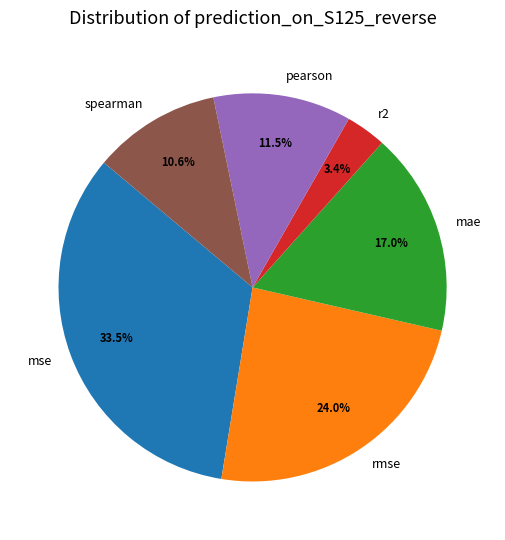

To the nearest percent, what portion does r2 represent?

3%